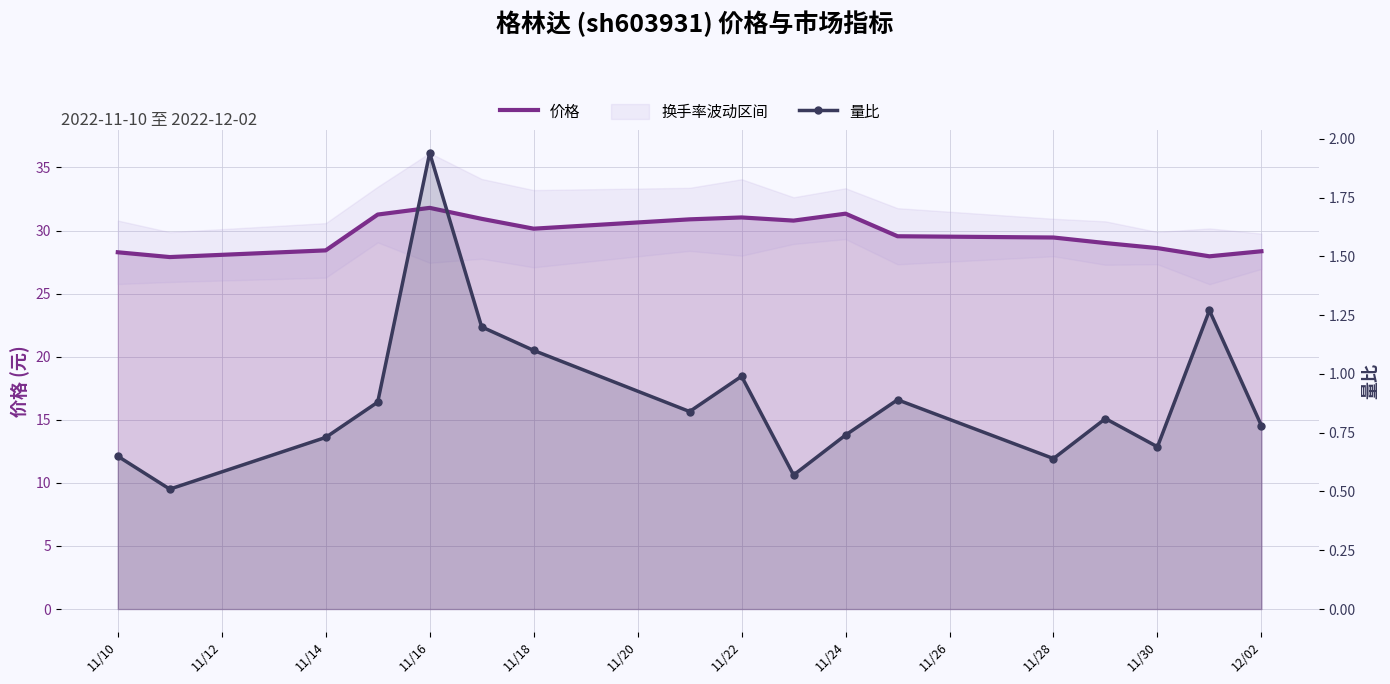

What is the average value of the 价格 series?

29.8